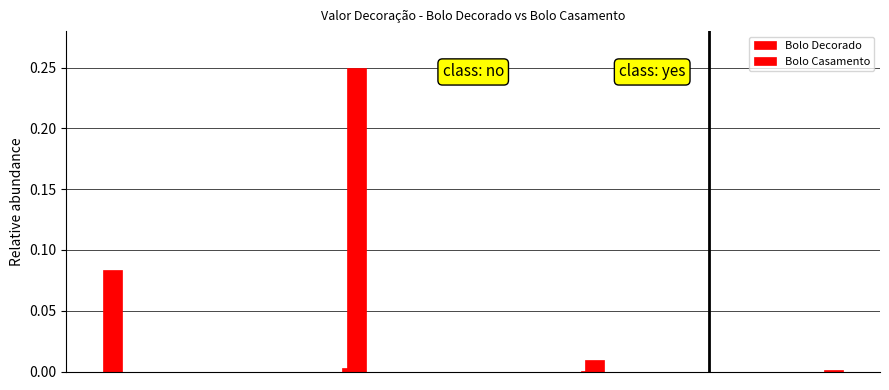

What is the maximum value for Bolo Decorado?

0.1